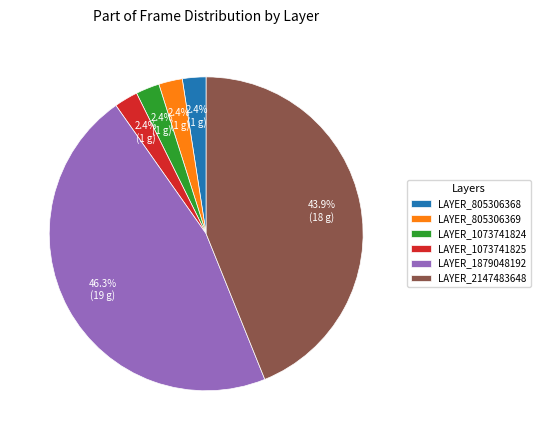

Does LAYER_1073741825 represent more than half of the total?

No